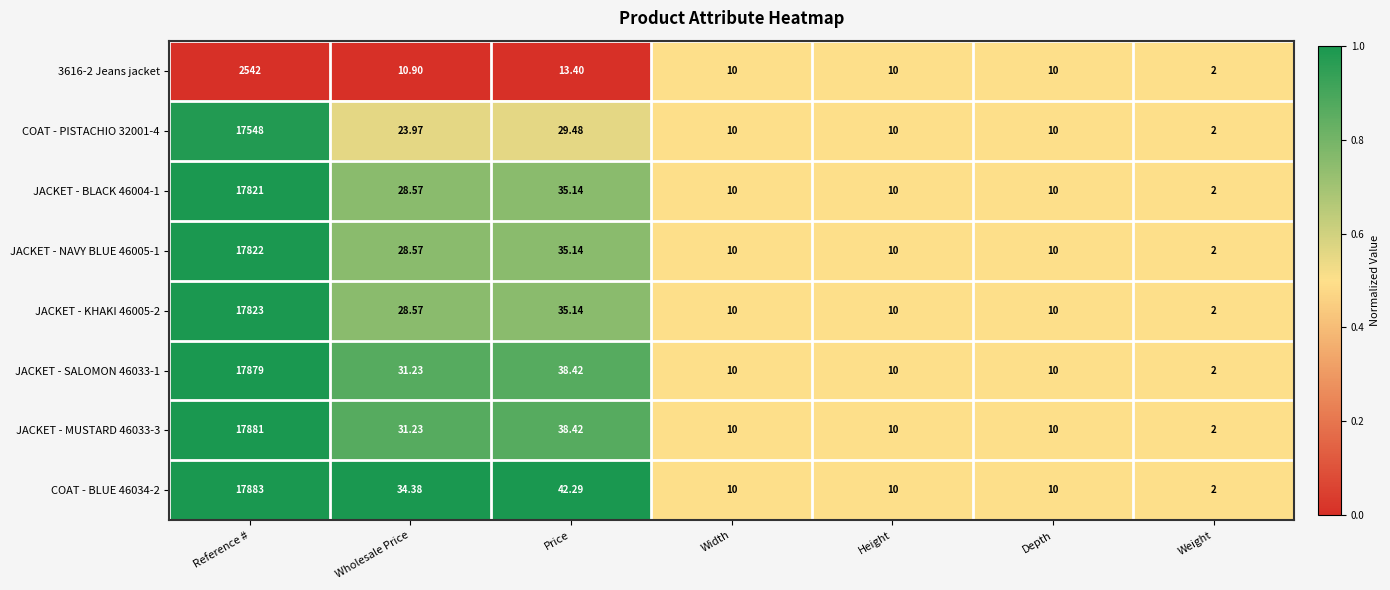

At which label does JACKET - BLACK 46004-1 reach its peak?

Reference #